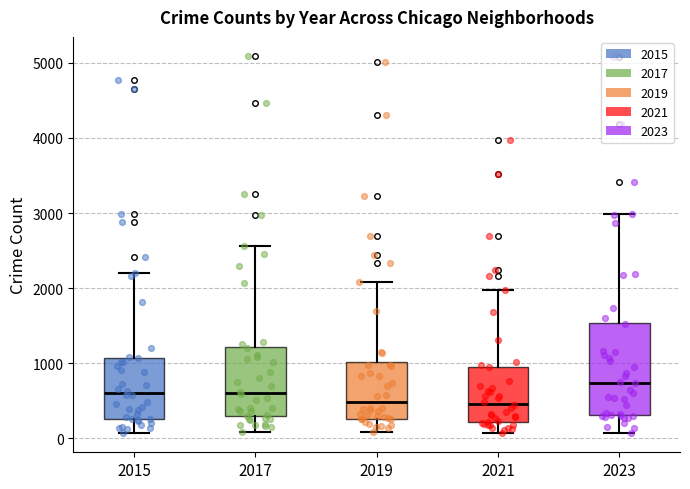

Reading left to right, read every box against the y-axis: the position of its median line, the range the box covers, and the ends of its whiskers. The values are not printed on the chart, so give them approximately, as read against the axis.

2015: median 600, box 300 to 1100, whiskers 100 to 2200
2017: median 600, box 300 to 1200, whiskers 100 to 2600
2019: median 500, box 300 to 1000, whiskers 100 to 2100
2021: median 500, box 200 to 900, whiskers 100 to 2000
2023: median 700, box 300 to 1500, whiskers 100 to 3000